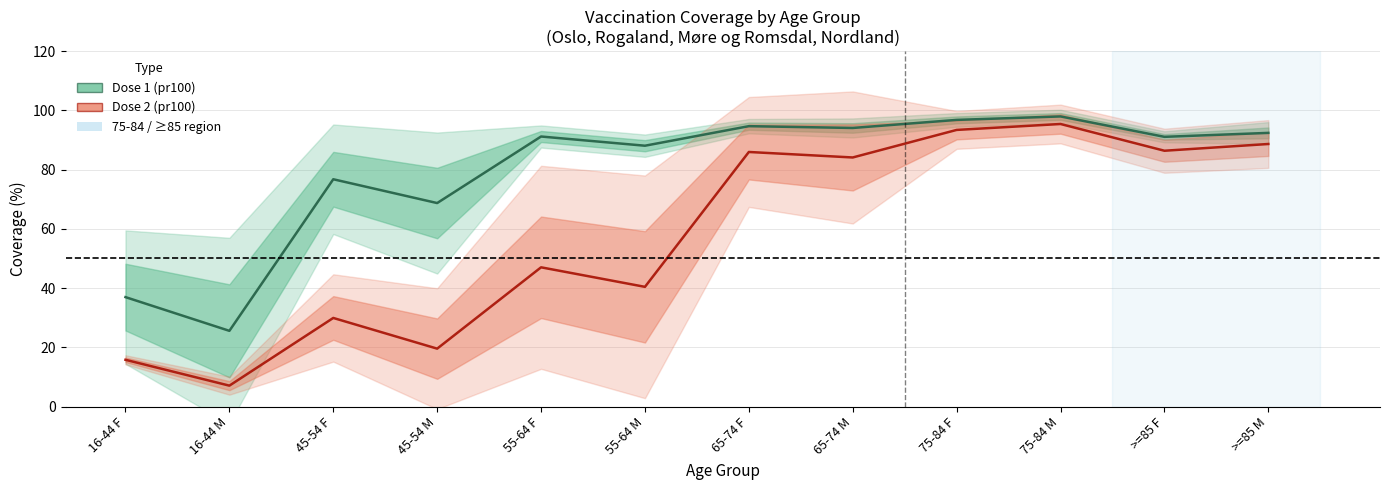

How many values in the Dose 1 (pr100) series exceed 91?

7